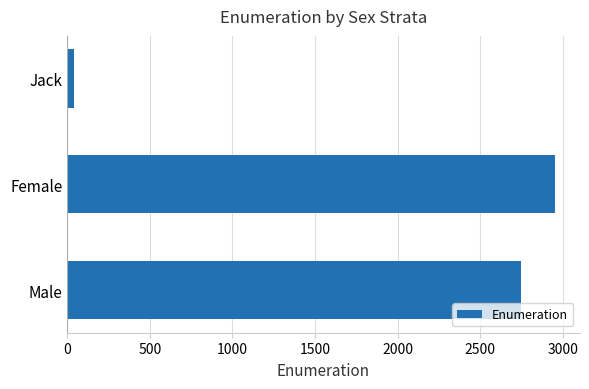

What is the ratio of the value at Male to the value at Female?

0.9